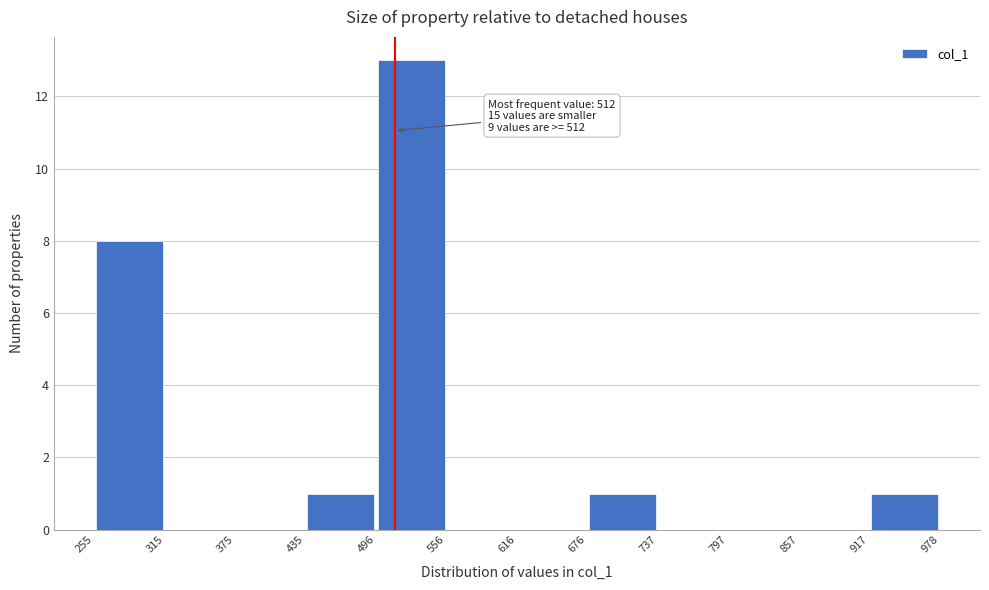

Which range on the x-axis has the tallest bar?

496 to 556